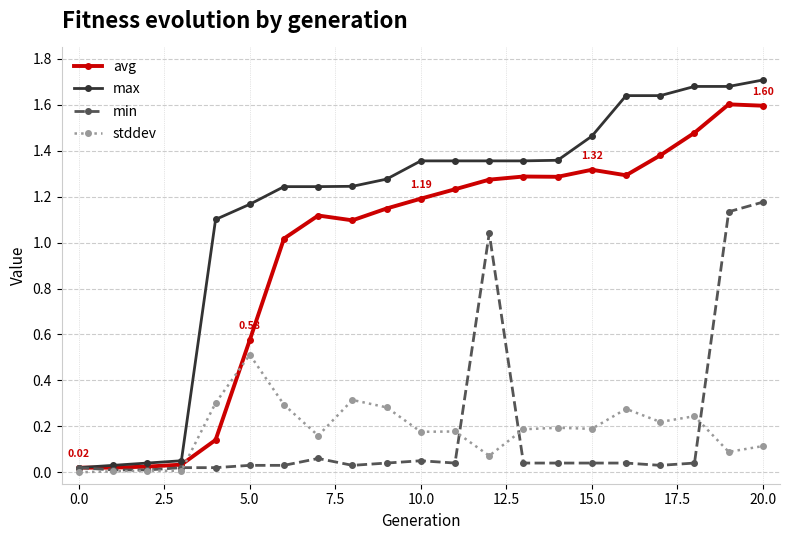

Rank the series by their maximum value, from lowest to highest.

stddev, min, avg, max